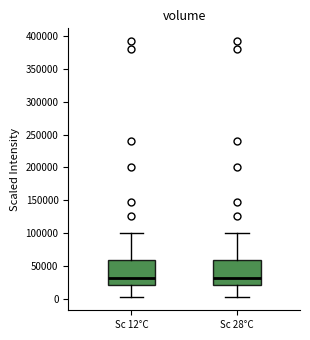

Reading left to right, transcribe this box plot: for each box, give where its median line is, the range the box spans, and where its two whiskers end, as read against the y-axis. The values are not printed on the chart, so give them approximately, as read against the axis.

Sc 12°C: median 30000, box 20000 to 60000, whiskers 0 to 100000
Sc 28°C: median 30000, box 20000 to 60000, whiskers 0 to 100000